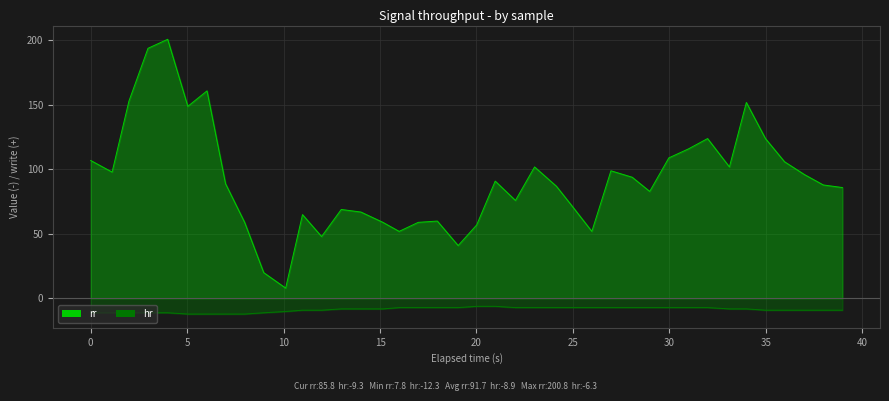

What are all the series names shown in the legend?

rr, hr